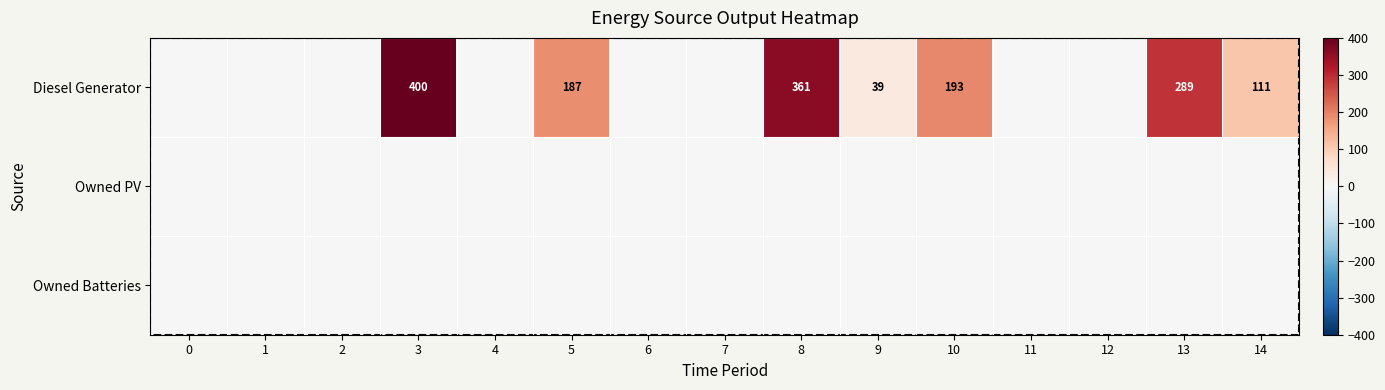

True or false: Diesel Generator has a value of 111 at 14.

True